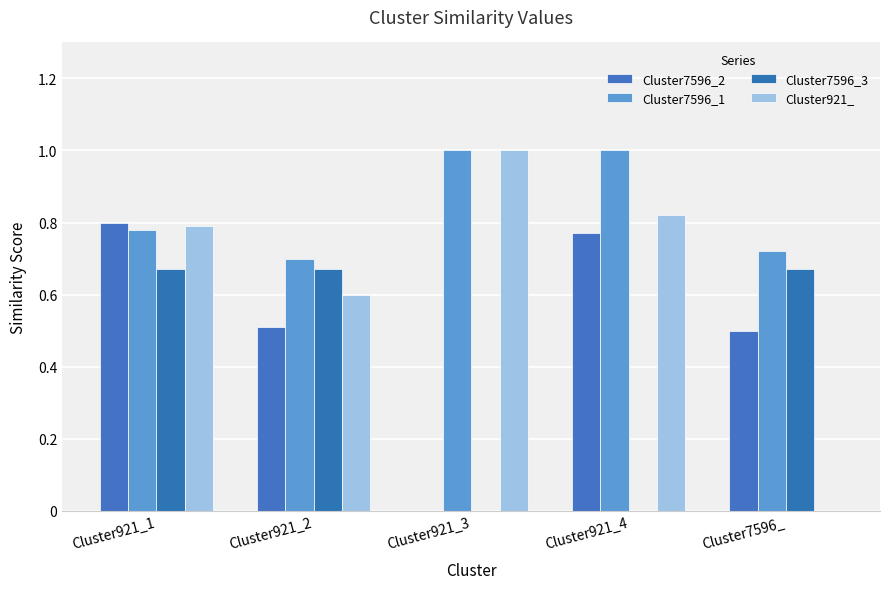

Are the bars horizontal?

No